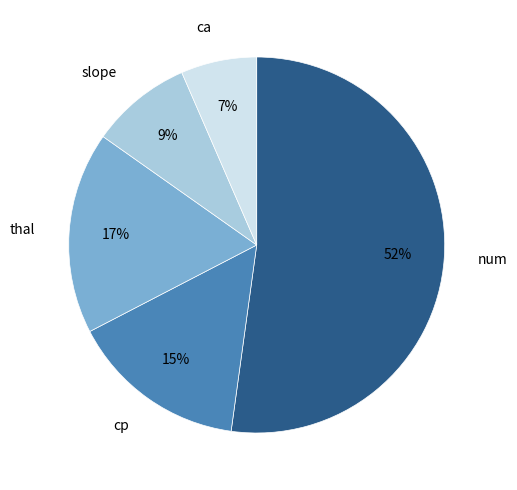

Rank the categories by value from lowest to highest.

ca, slope, cp, thal, num